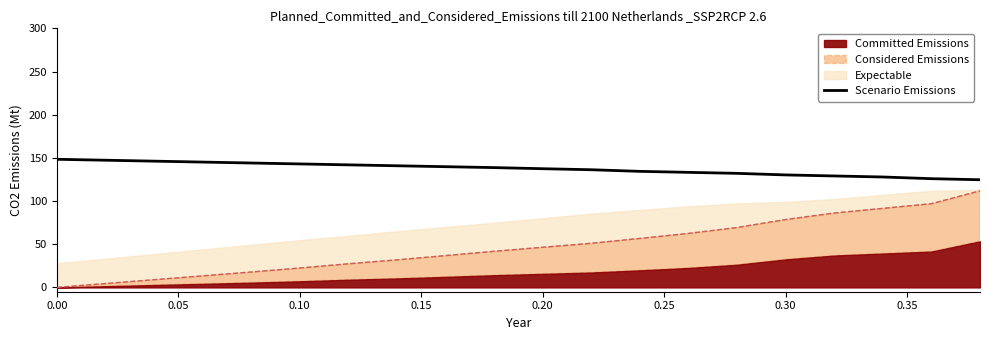

What is the value of the 9th point from the left?

139.8